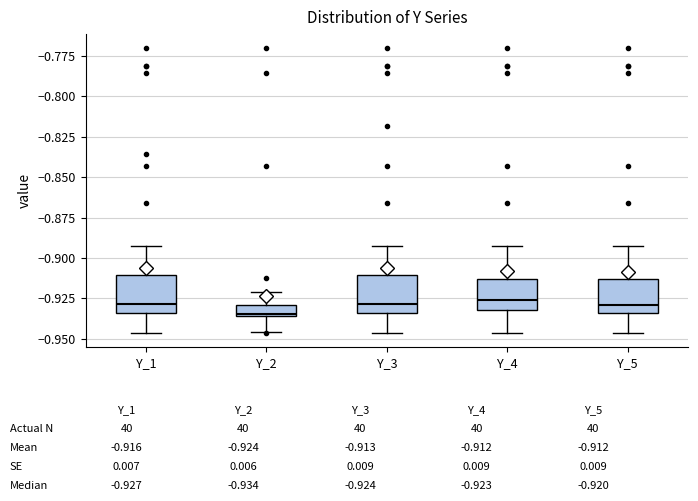

Where is the lower edge of the box for Y_5 on the y-axis? The values are not printed on the chart, so give them approximately, as read against the axis.

-0.935